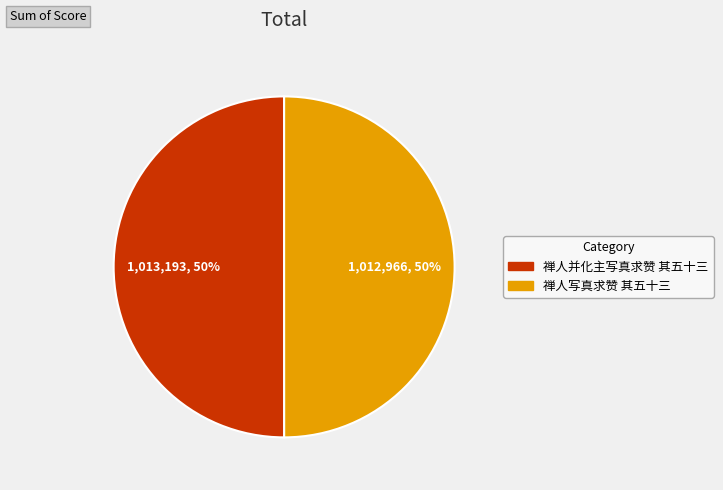

The 禅人并化主写真求赞 其五十三 slice represents 50% of the pie. True or false?

True